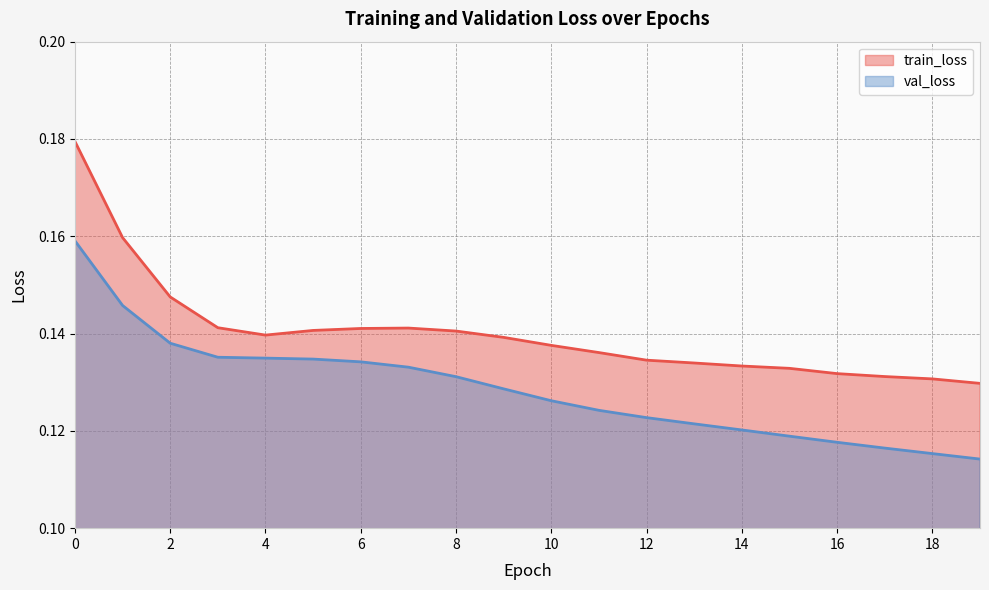

Reading left to right, what are all the values shown in this chart?

train_loss: 0=0.2	1=0.2	2=0.1	3=0.1	4=0.1	5=0.1	6=0.1	7=0.1	8=0.1	9=0.1	10=0.1	11=0.1	12=0.1	13=0.1	14=0.1	15=0.1	16=0.1	17=0.1	18=0.1	19=0.1
val_loss: 0=0.2	1=0.1	2=0.1	3=0.1	4=0.1	5=0.1	6=0.1	7=0.1	8=0.1	9=0.1	10=0.1	11=0.1	12=0.1	13=0.1	14=0.1	15=0.1	16=0.1	17=0.1	18=0.1	19=0.1